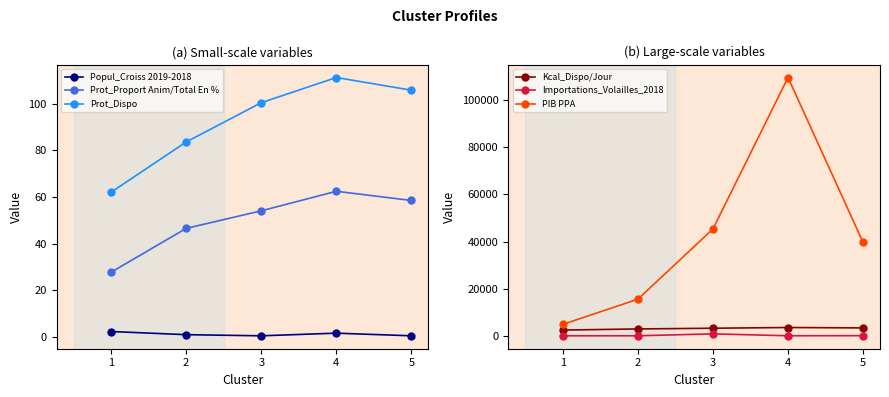

True or false: Kcal_Dispo/Jour has a value of 2944.1 at 2.

True